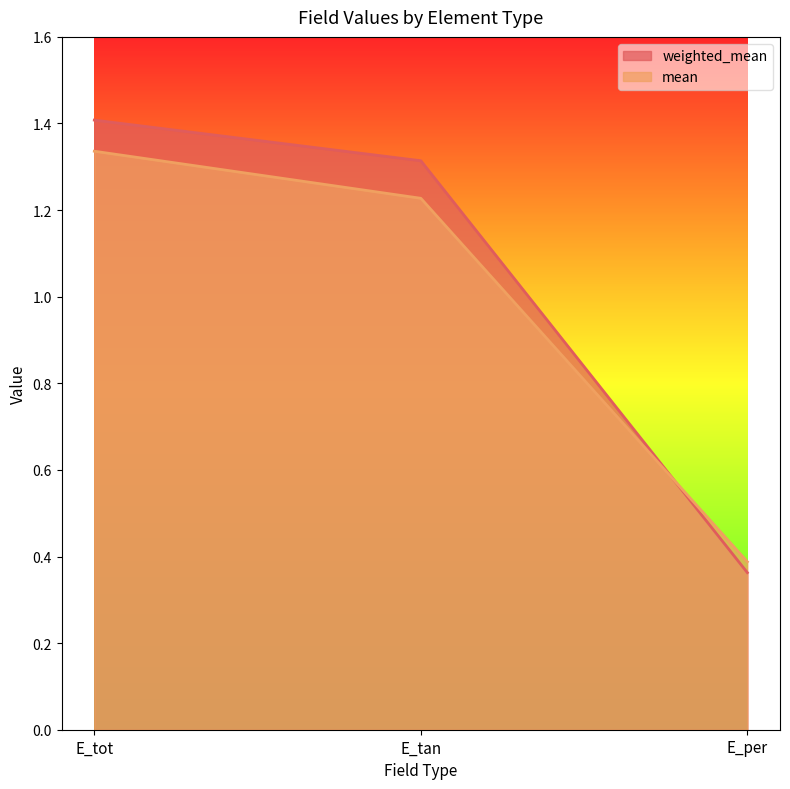

What is the value of the weighted_mean point at the 1st from the left?

1.4